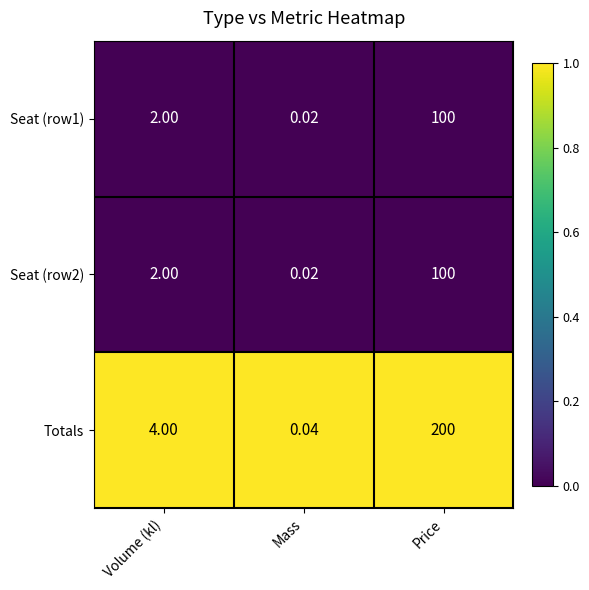

Which series has the largest total across all categories?

Totals